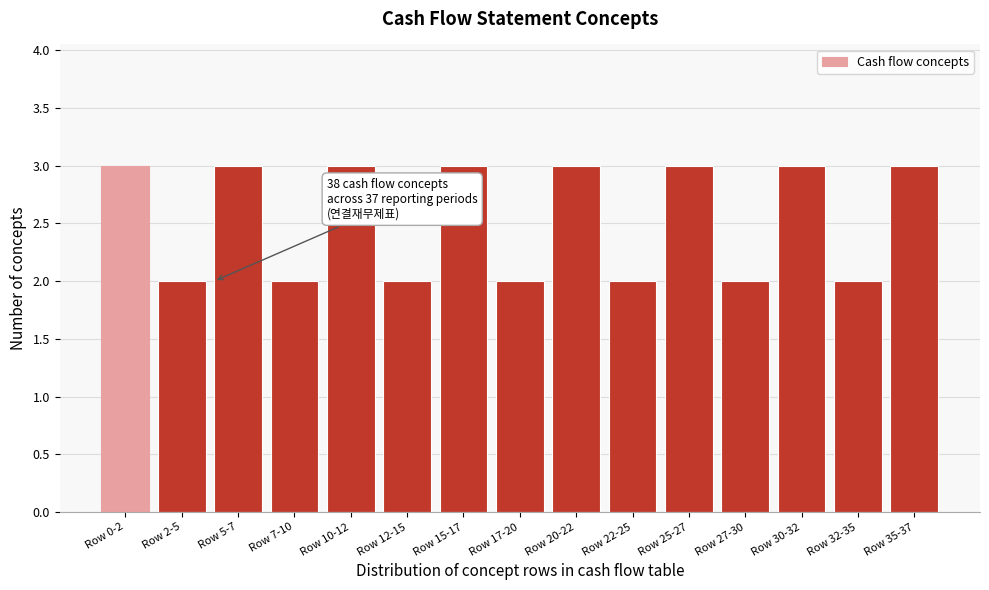

Reading left to right, list all the values displayed in this chart.

Row 0-2=3	Row 2-5=2	Row 5-7=3	Row 7-10=2	Row 10-12=3	Row 12-15=2	Row 15-17=3	Row 17-20=2	Row 20-22=3	Row 22-25=2	Row 25-27=3	Row 27-30=2	Row 30-32=3	Row 32-35=2	Row 35-37=3